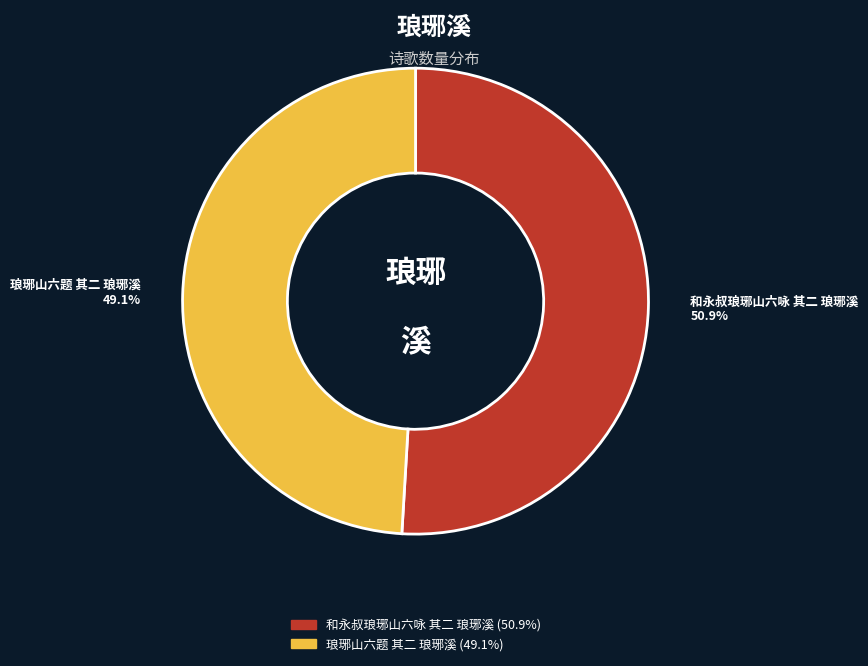

Which category has the biggest portion of the pie?

和永叔琅琊山六咏 其二 琅琊溪